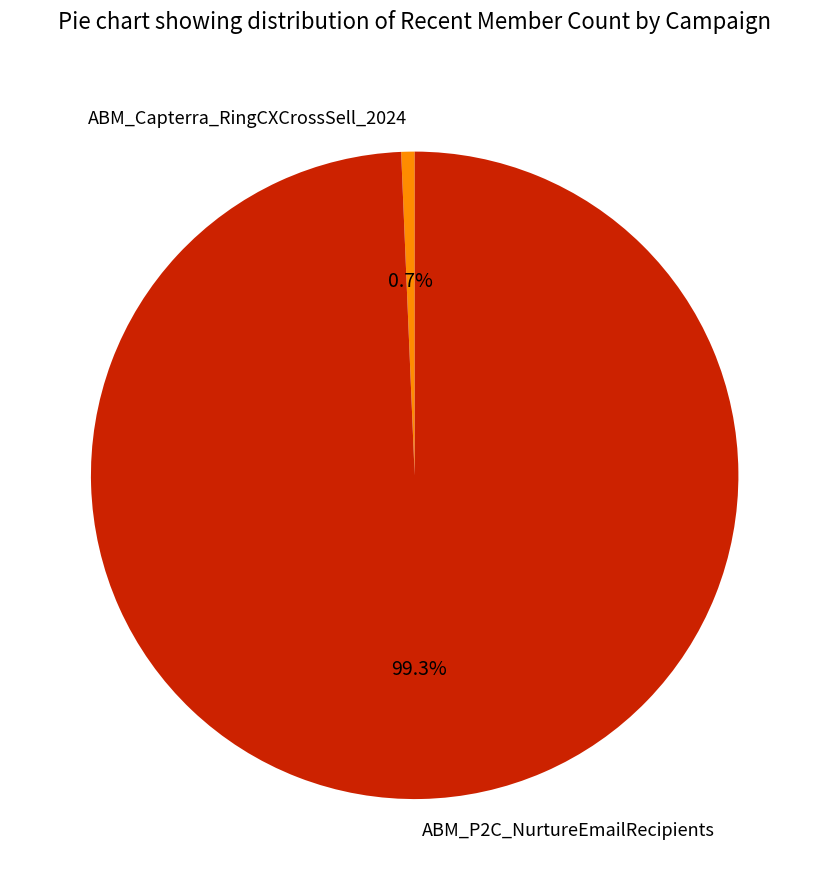

How much of the chart is everything except ABM_P2C_NurtureEmailRecipients?

0.7%